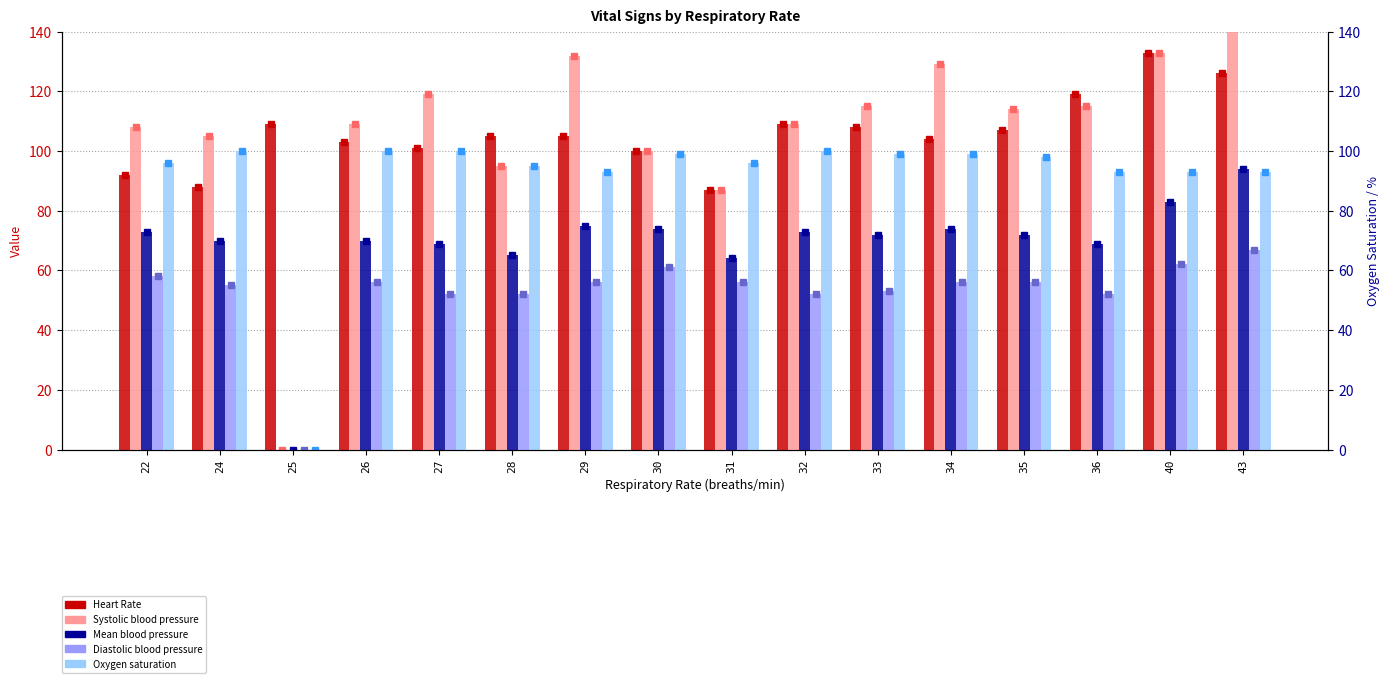

What is the highest value of the Systolic blood pressure series?

176